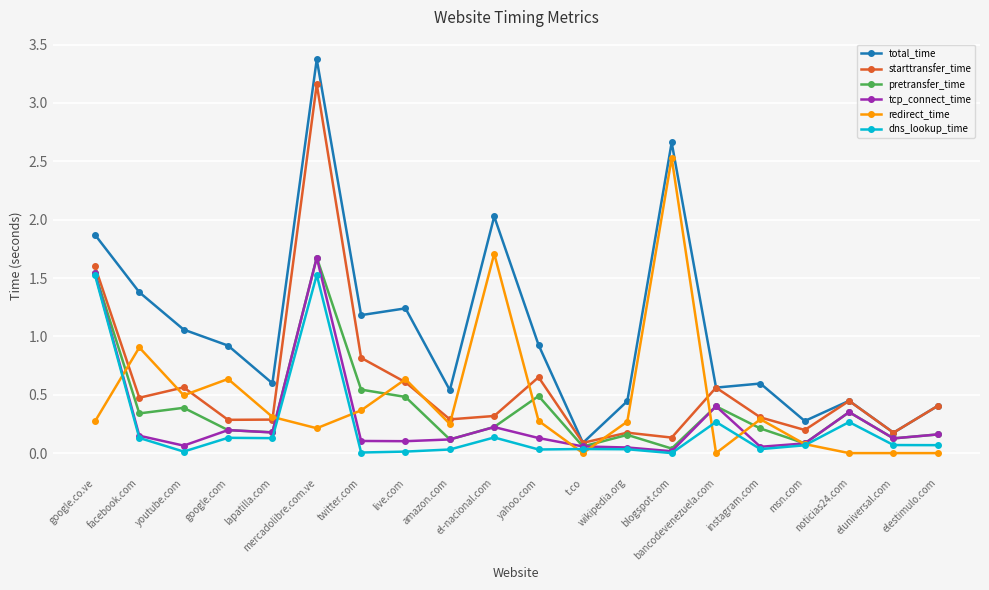

How many interior local valleys does the total_time series have?

7